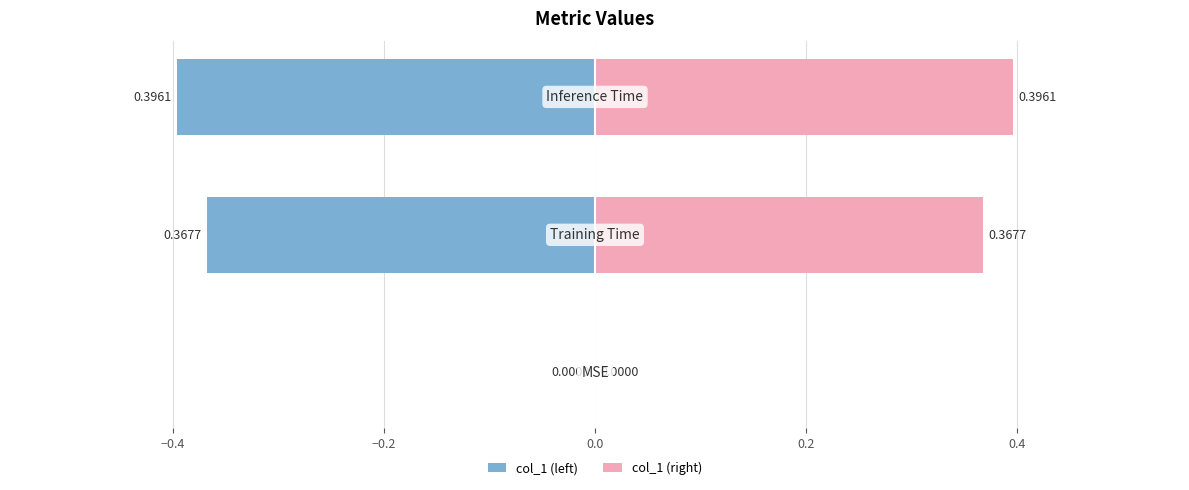

Between −0.6 and −0.4, which series saw the biggest shift?

col_1 (left)